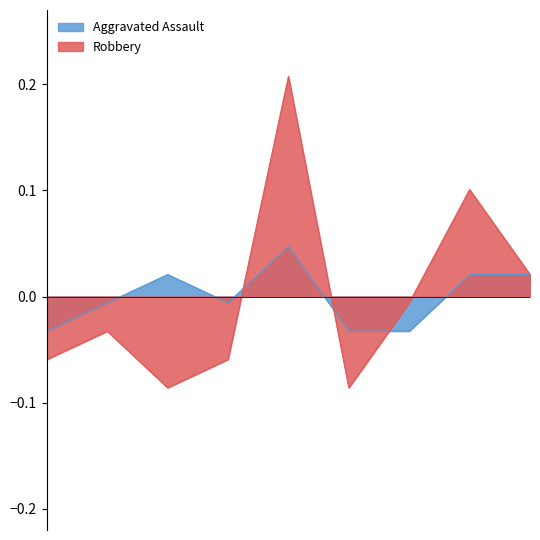

How many data points does each series have?

9